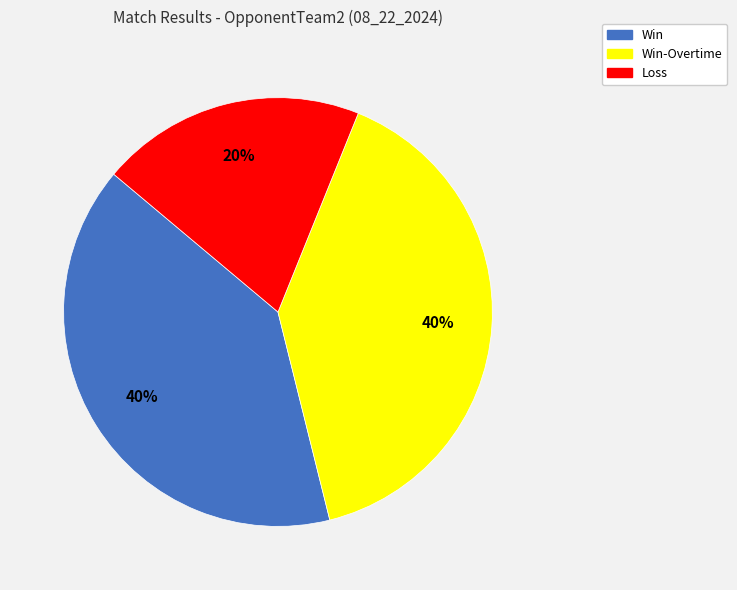

Does Win account for over 50% of the chart?

No